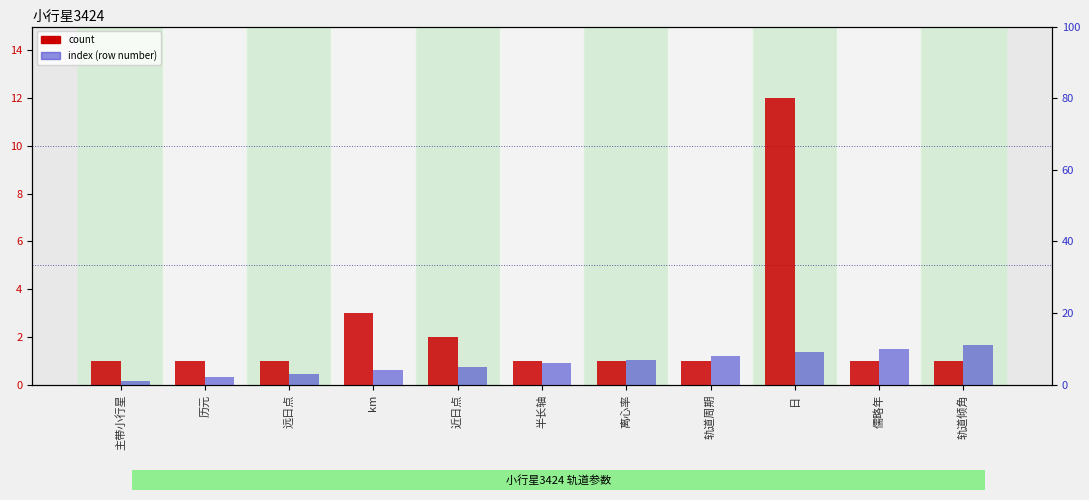

Does the chart contain stacked bars?

No